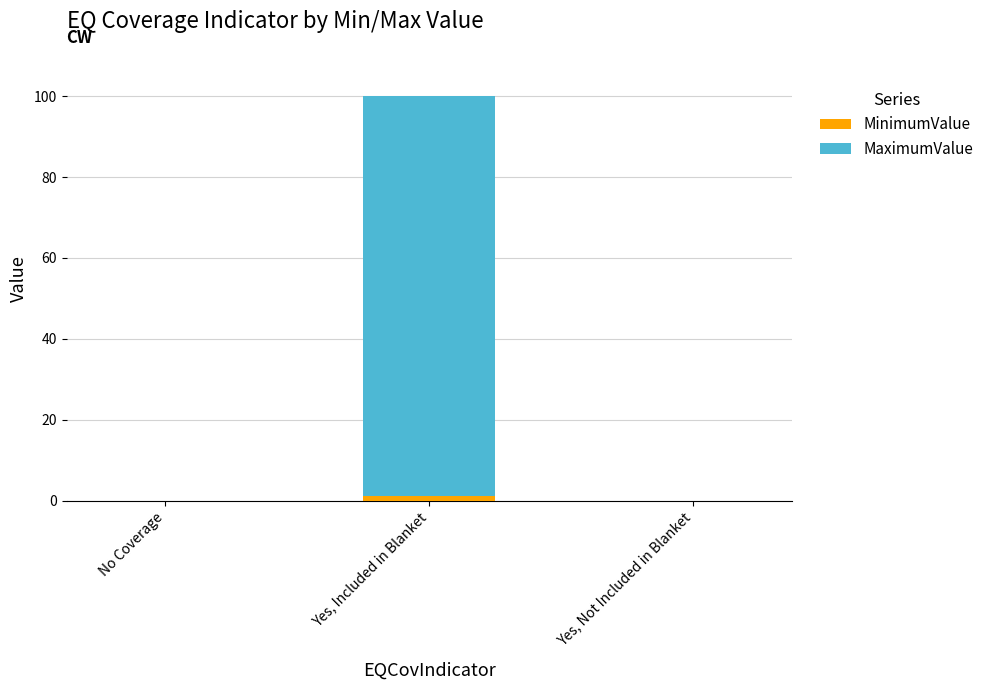

At which category is the sum across all series the highest?

Yes, Included in Blanket